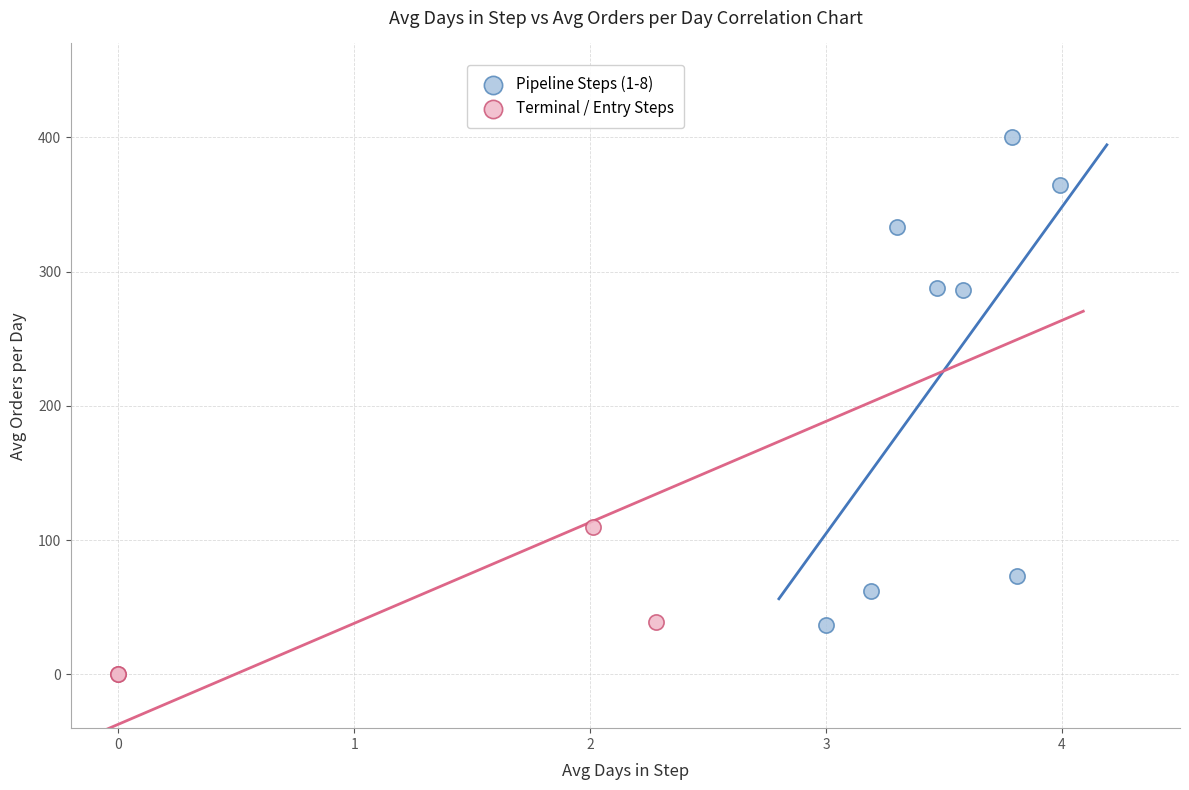

Which series has the widest spread of Y values?

Pipeline Steps (1-8)